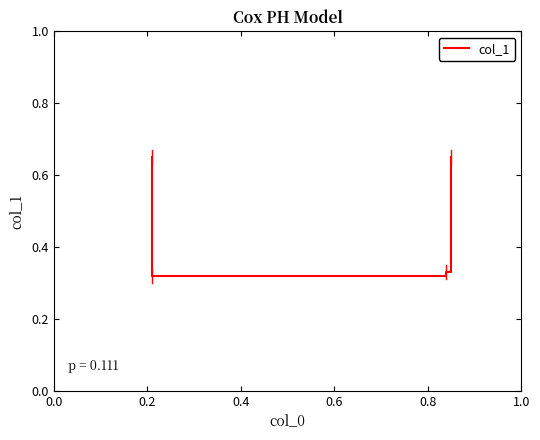

Between 0.2 and 0.0, which is larger?

0.2